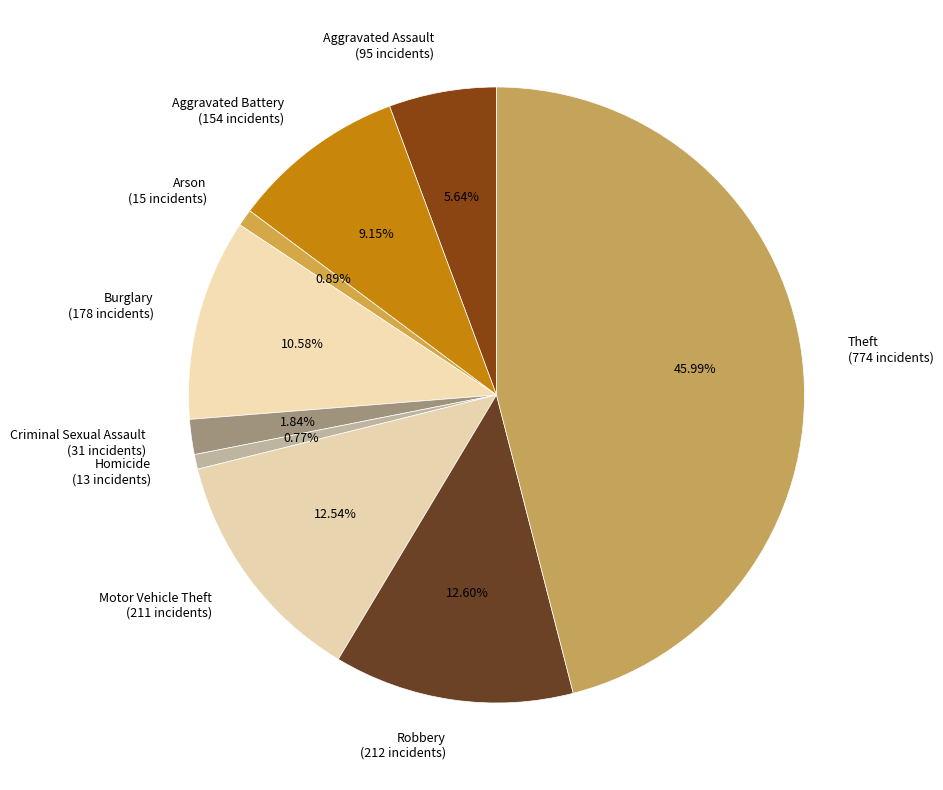

Is there any slice that represents more than half of the pie?

No